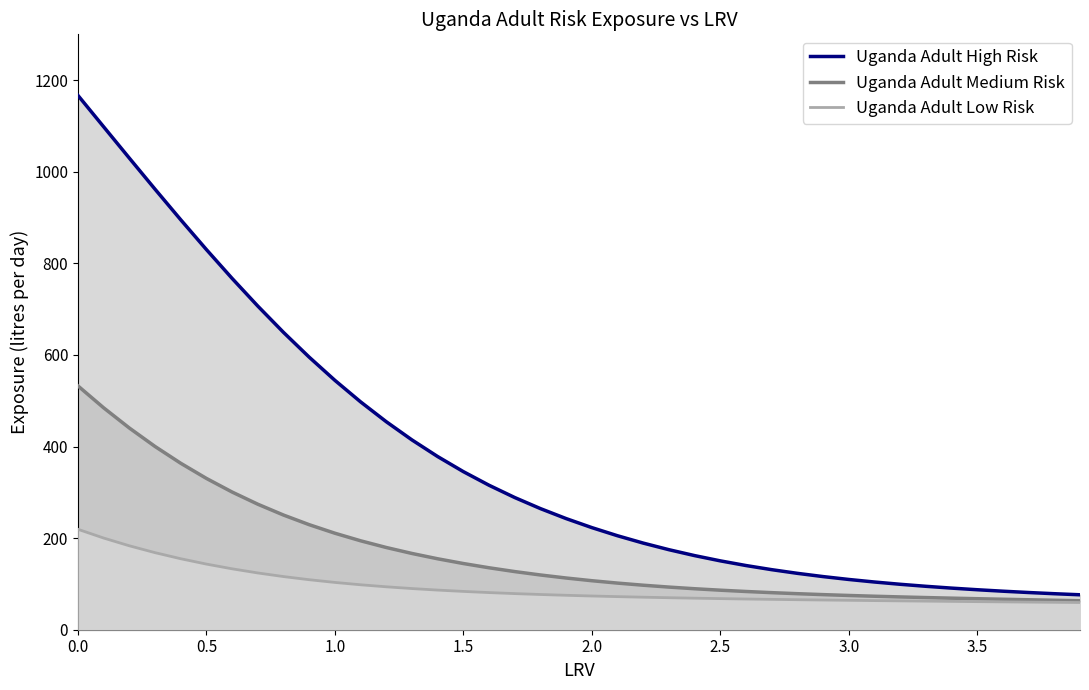

What is the approximate value of Uganda Adult Medium Risk at 1.0?

210.7